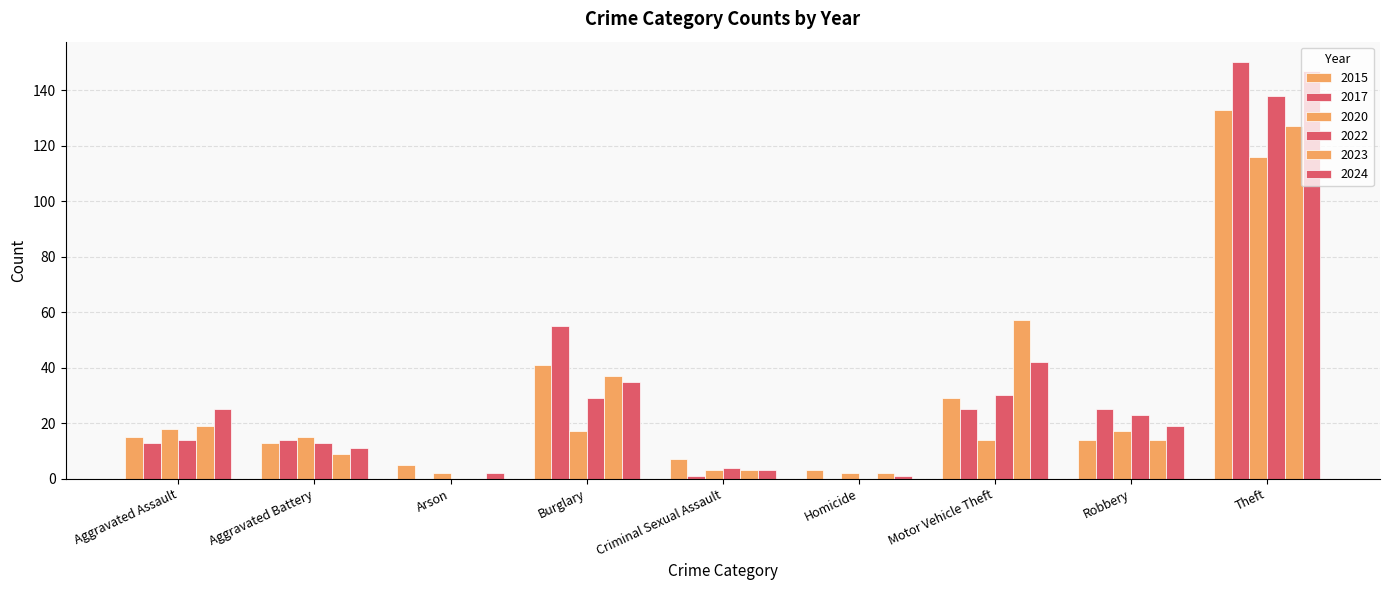

How many groups of bars are there?

9